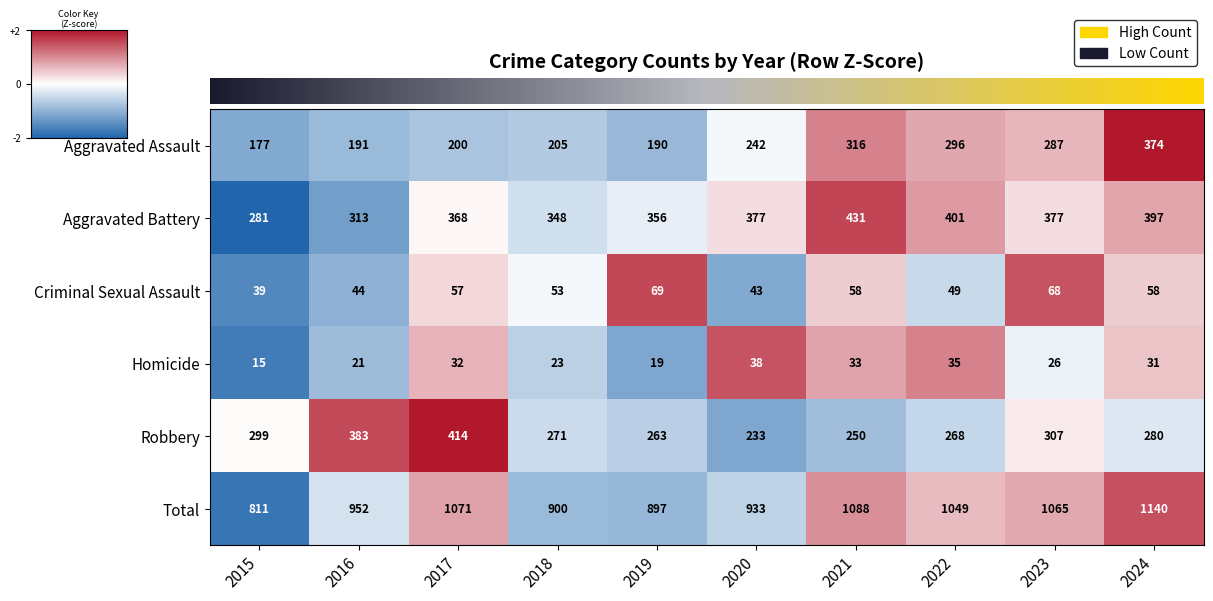

Which category has the highest value across all series?

2024